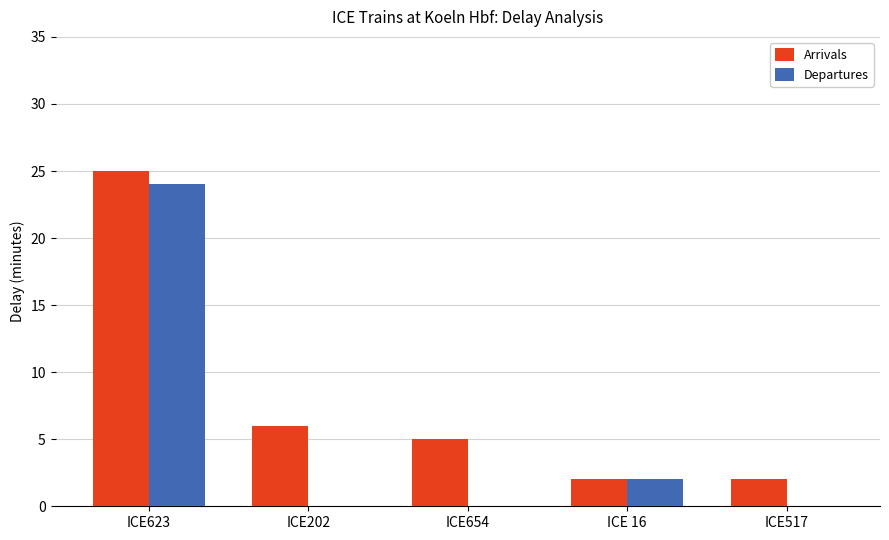

Reading left to right, list all the values displayed in this chart.

Arrivals: ICE623=25	ICE202=6	ICE654=5	ICE 16=2	ICE517=2
Departures: ICE623=24	ICE202=0	ICE654=0	ICE 16=2	ICE517=0